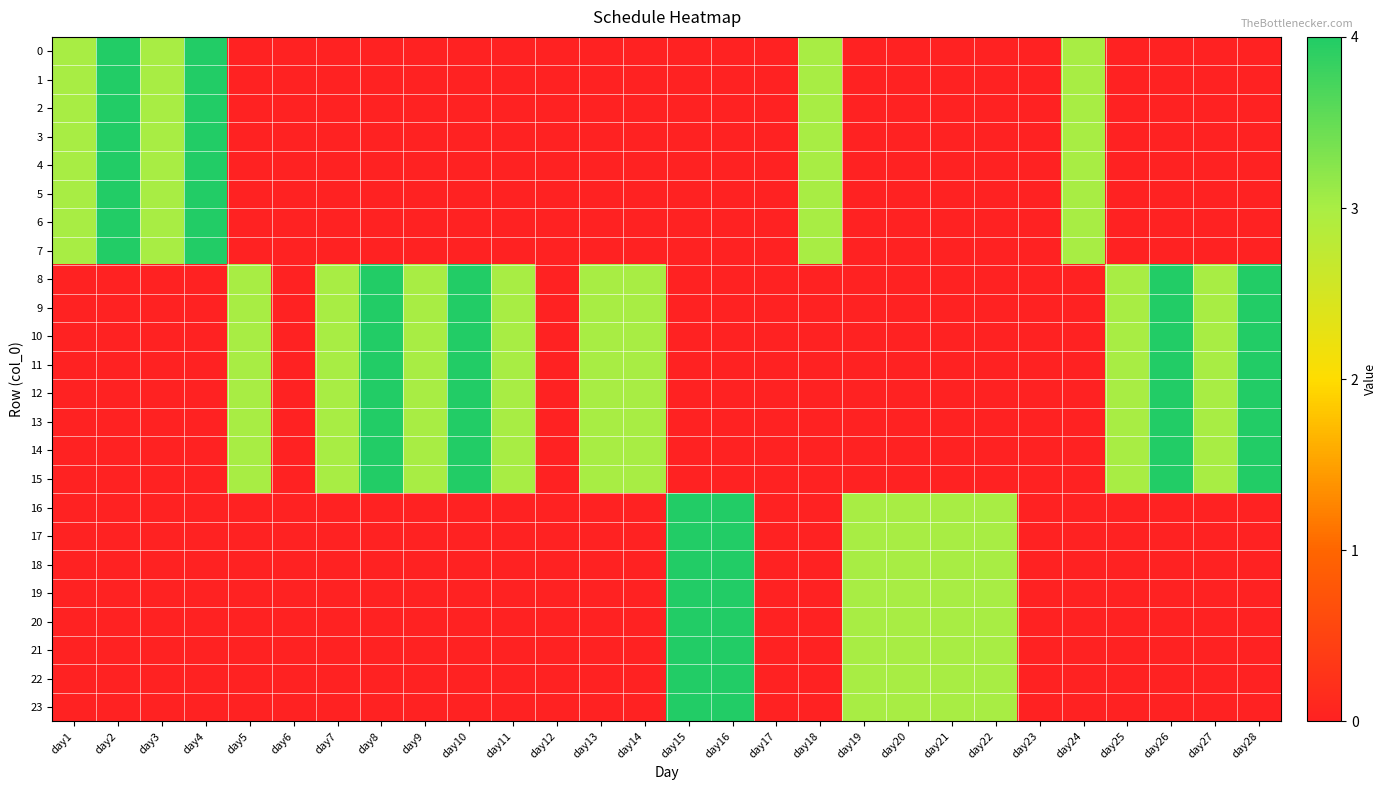

Between day28 and day18, which is larger?

day18